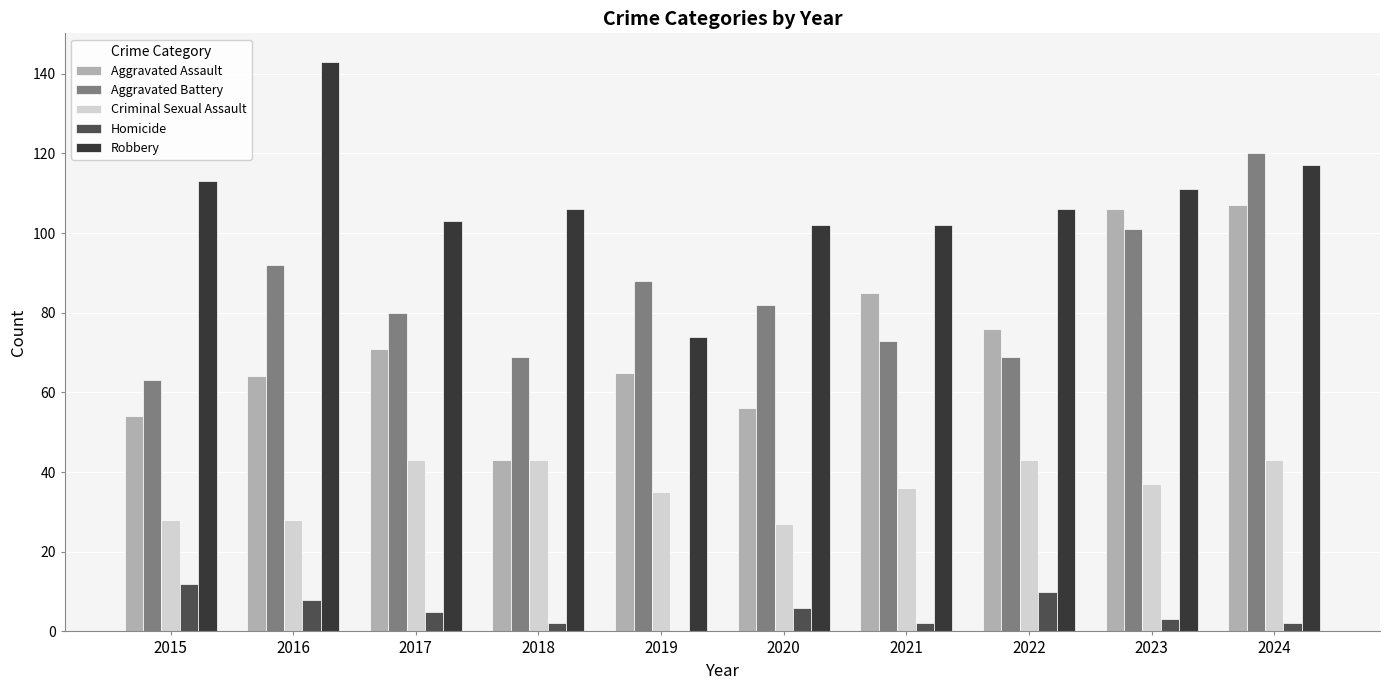

The value of Homicide at 2019 is 0. True or false?

True